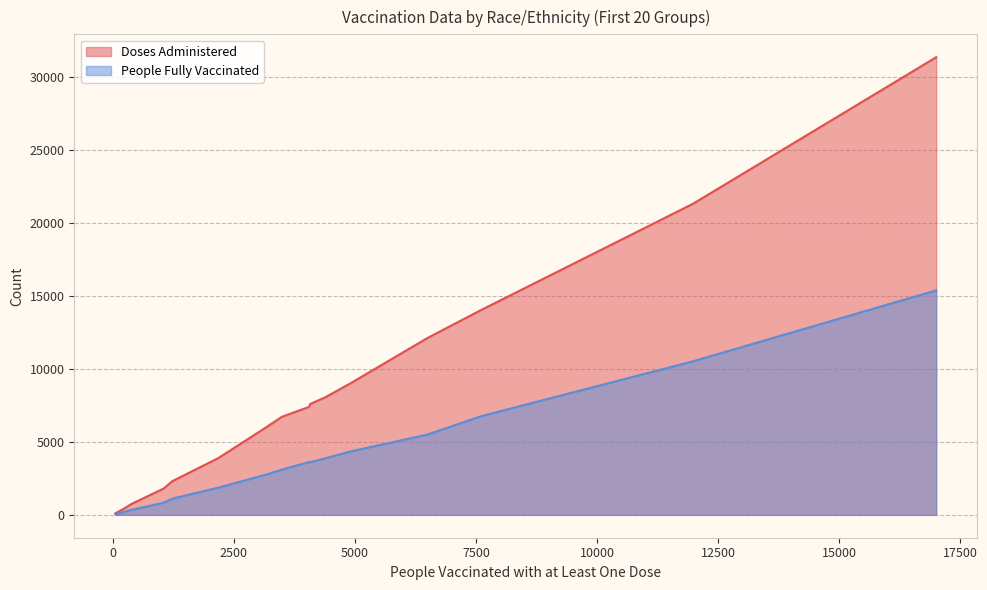

How many series are shown in this chart?

2